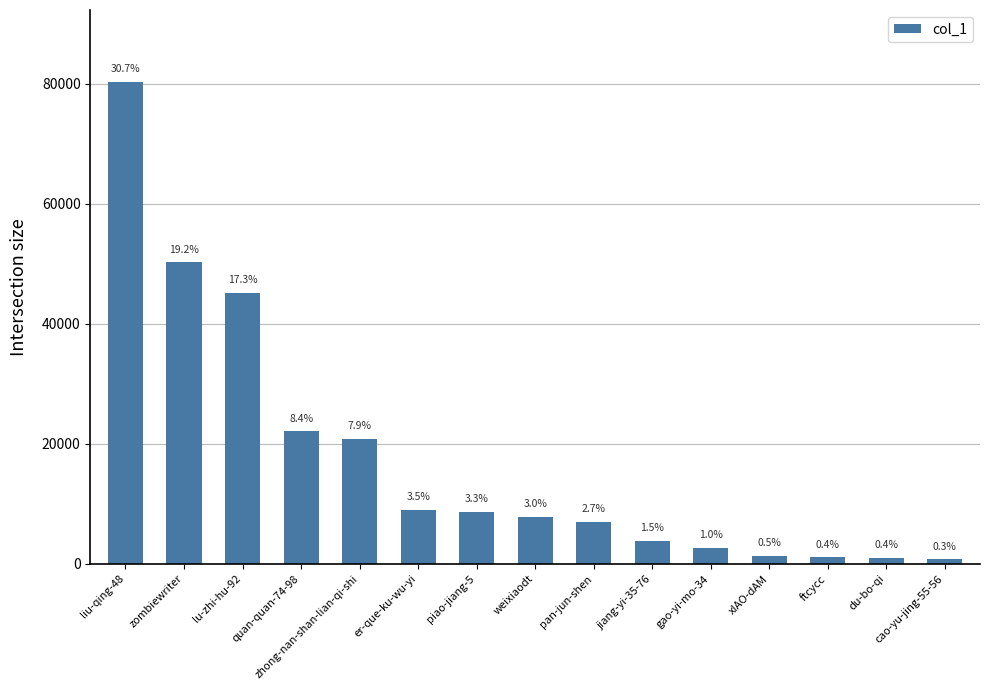

What is the difference between the second highest and minimum values?

49508